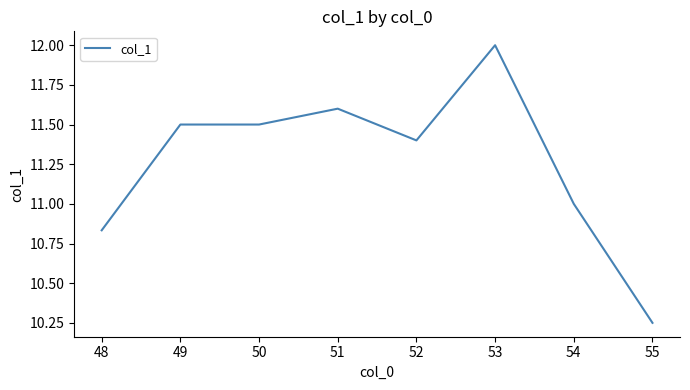

Which has a higher value, 48 or 49?

49